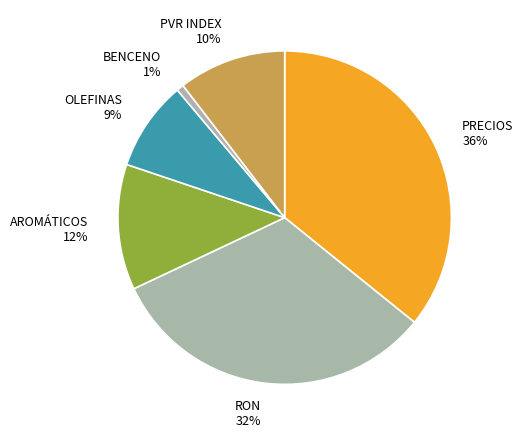

To the nearest percent, what is the difference between the largest and smallest slice percentages?

35%